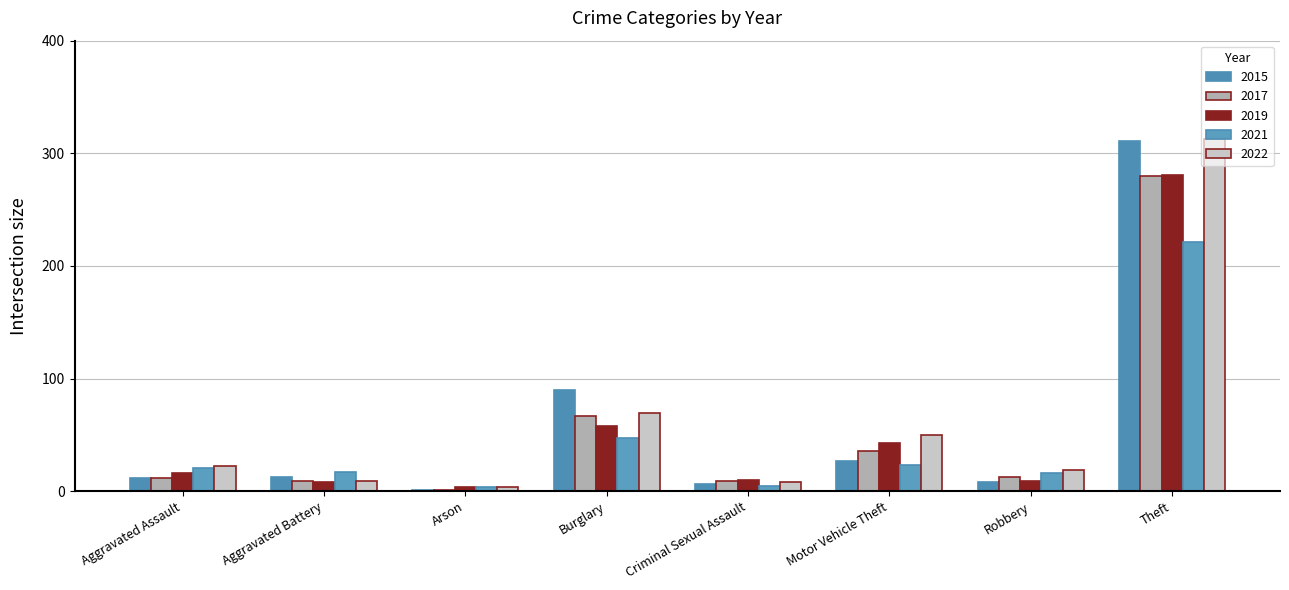

What is the minimum value for 2022?

4